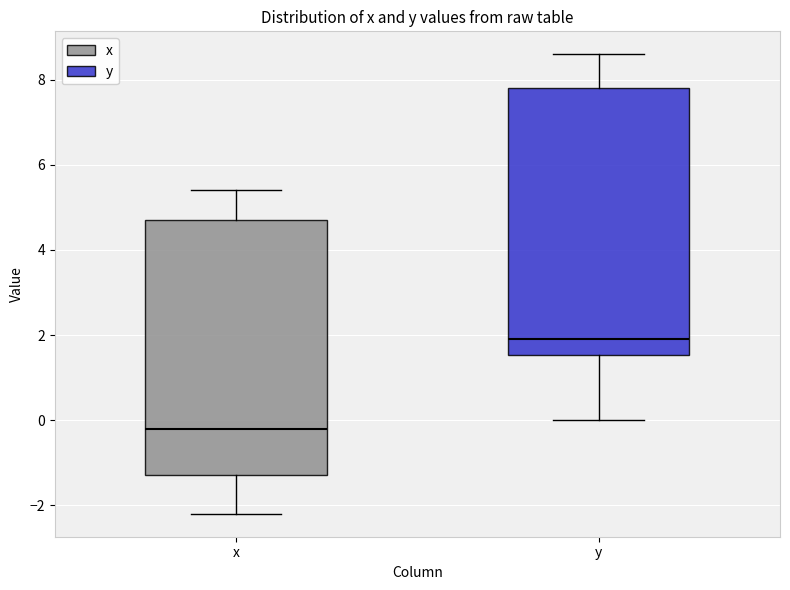

Reading left to right, transcribe this box plot: for each box, give where its median line is, the range the box spans, and where its two whiskers end, as read against the y-axis. The values are not printed on the chart, so give them approximately, as read against the axis.

x: median -0.2, box -1.2 to 4.8, whiskers -2.2 to 5.4
y: median 2.0, box 1.6 to 7.8, whiskers 0.0 to 8.6